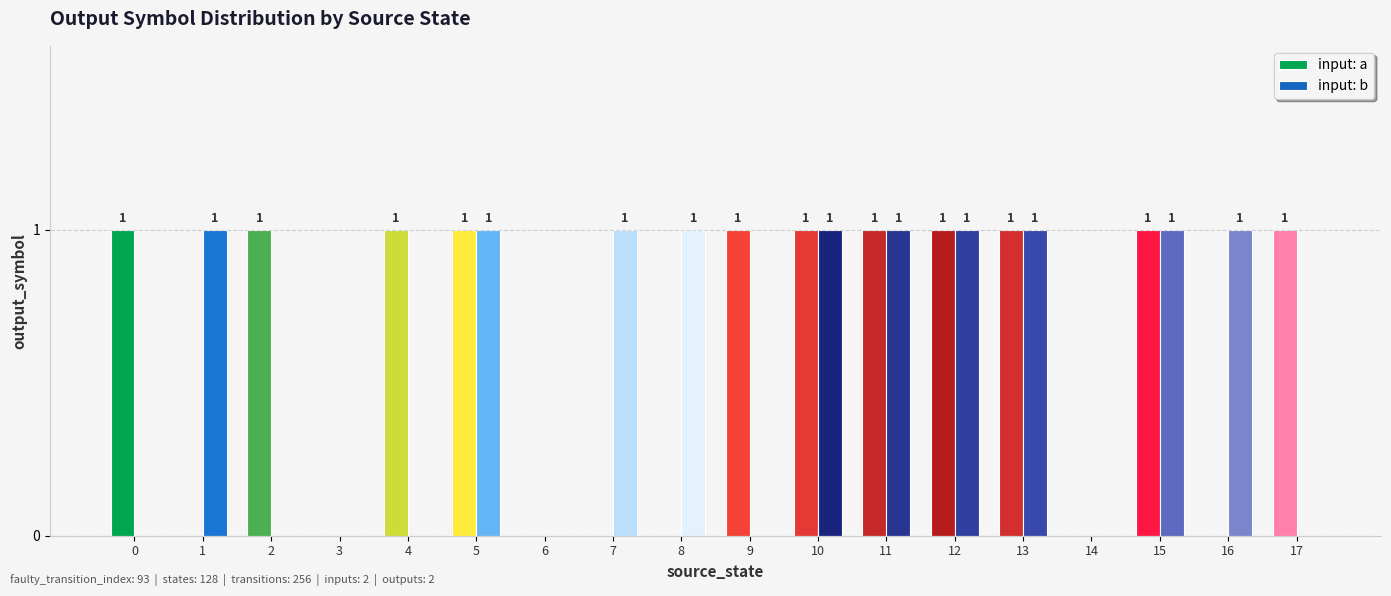

Which series has the largest total across all categories?

input: a